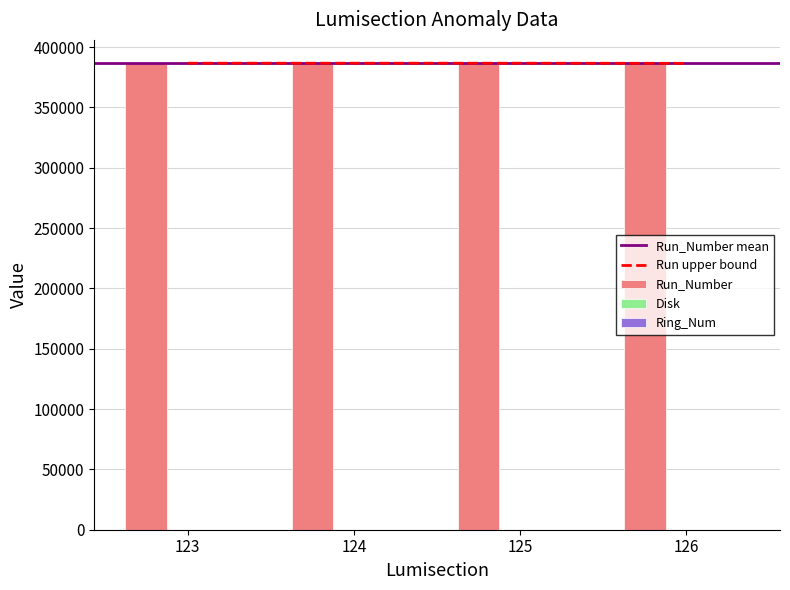

Where is Run_Number nearest to the value 386554?

123